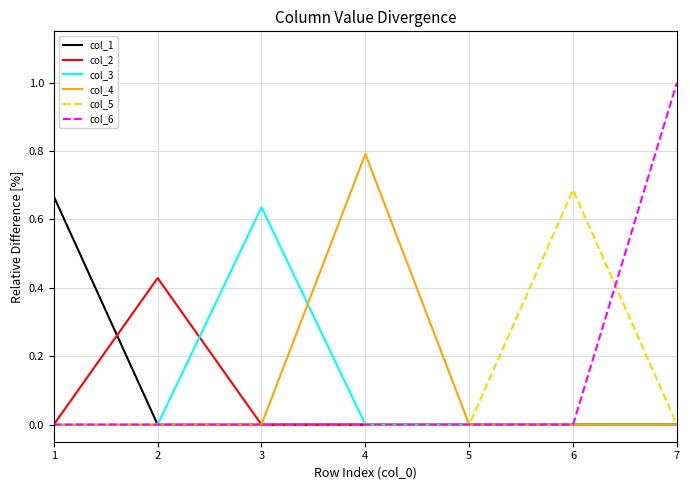

What is the maximum value shown in the chart?

1.0